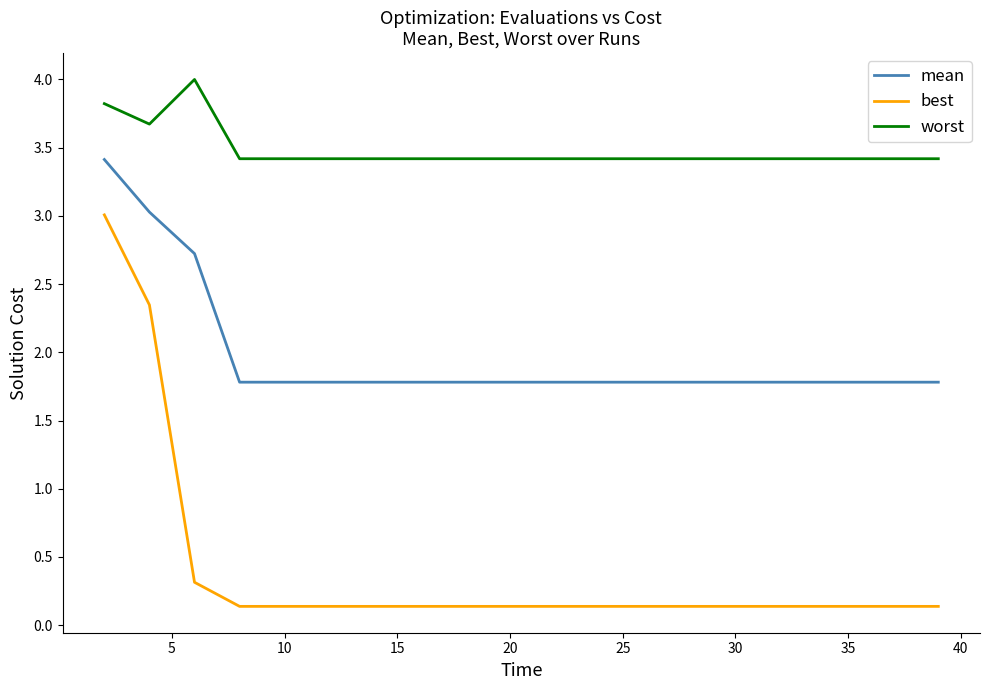

Which series has the largest range (max minus min)?

best